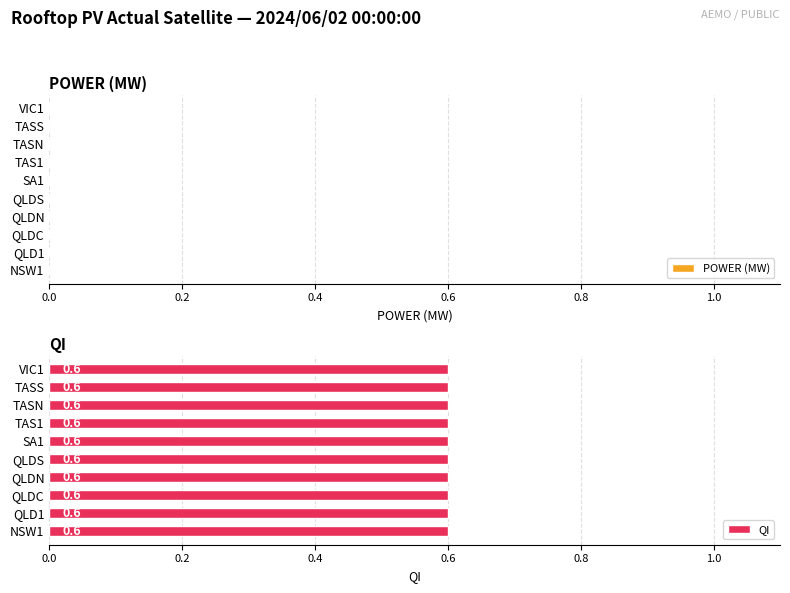

List the labels in order of Average utilization value, largest first.

NSW1, QLD1, QLDC, QLDN, QLDS, SA1, TAS1, TASN, TASS, VIC1